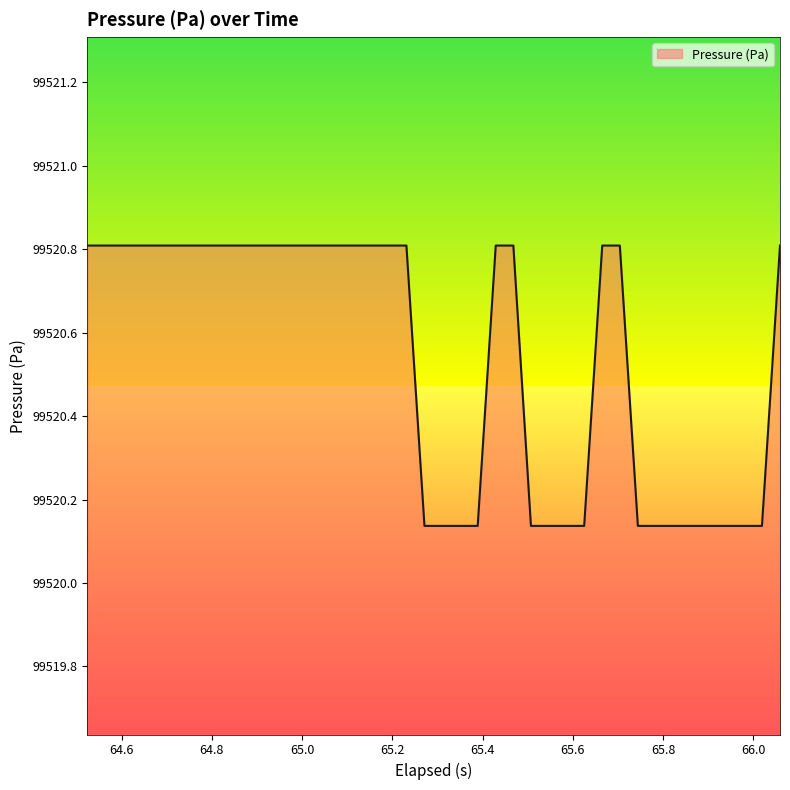

What is the difference between the maximum and minimum values?

0.7